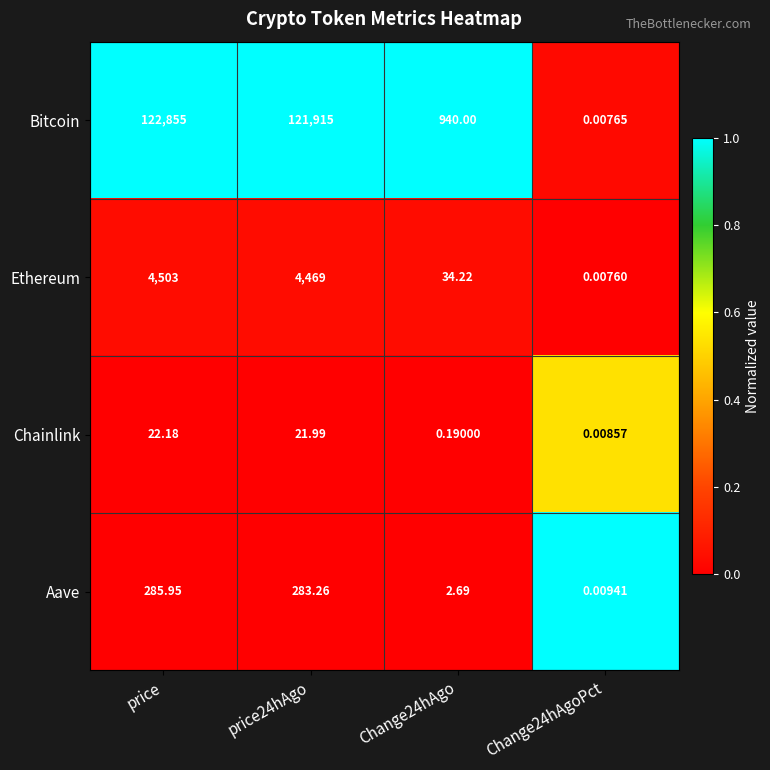

Is the value of Bitcoin at price24hAgo greater than the value of Aave at price?

Yes